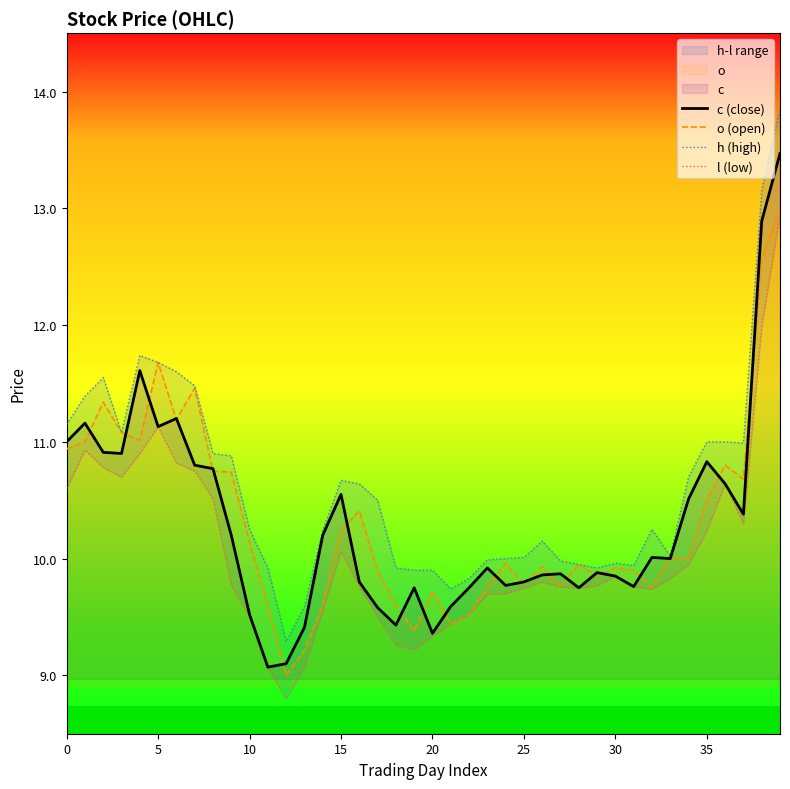

Reading left to right, extract all data points from this chart.

c (close): 11.0	11.2	10.9	10.9	11.6	11.1	11.2	10.8	10.8	10.2	9.5	9.1	9.1	9.4	10.2	10.6	9.8	9.6	9.4	9.8	9.4	9.6	9.8	9.9	9.8	9.8	9.9	9.9	9.8	9.9	9.8	9.8	10.0	10.0	10.5	10.8	10.6	10.4	12.9	13.5
o (open): 10.9	11.0	11.3	11.1	11.0	11.7	11.2	11.5	10.8	10.7	10.1	9.6	9.0	9.2	9.6	10.2	10.4	9.9	9.6	9.4	9.7	9.4	9.5	9.8	10.0	9.8	9.9	9.8	9.9	9.8	9.9	9.9	9.8	10.0	10.0	10.5	10.8	10.7	12.6	13.0
h (high): 11.2	11.4	11.6	11.1	11.7	11.7	11.6	11.5	10.9	10.9	10.2	9.9	9.3	9.6	10.2	10.7	10.6	10.5	9.9	9.9	9.9	9.7	9.8	10.0	10.0	10.0	10.2	10.0	9.9	9.9	10.0	9.9	10.2	10.0	10.7	11.0	11.0	11.0	13.2	13.9
l (low): 10.6	10.9	10.8	10.7	10.9	11.1	10.8	10.8	10.5	9.8	9.5	9.1	8.8	9.1	9.6	10.1	9.8	9.5	9.3	9.2	9.3	9.4	9.5	9.7	9.7	9.8	9.8	9.8	9.8	9.8	9.8	9.8	9.7	9.8	9.9	10.2	10.6	10.3	12.0	12.9